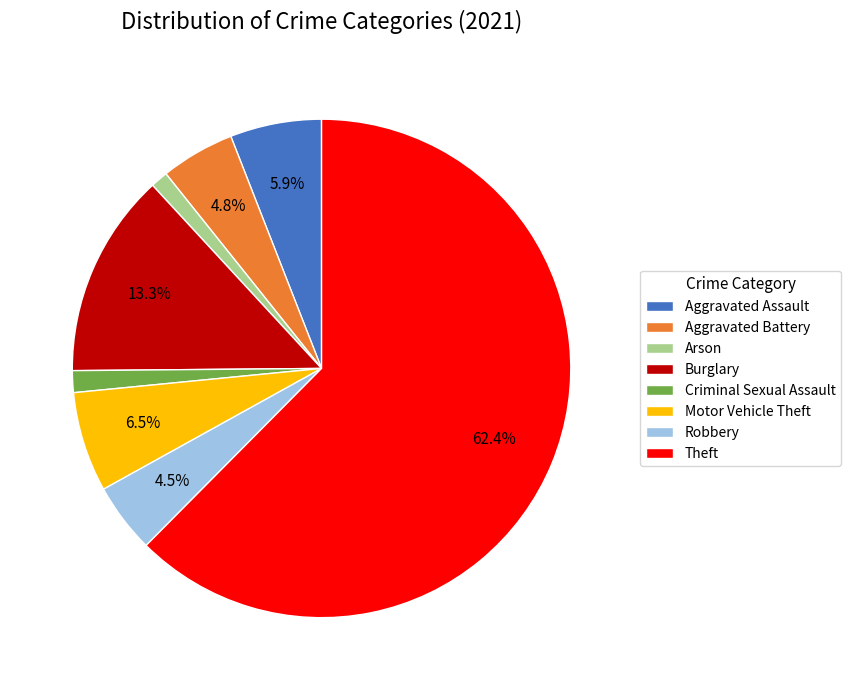

The Aggravated Assault slice represents 1% of the pie. True or false?

False